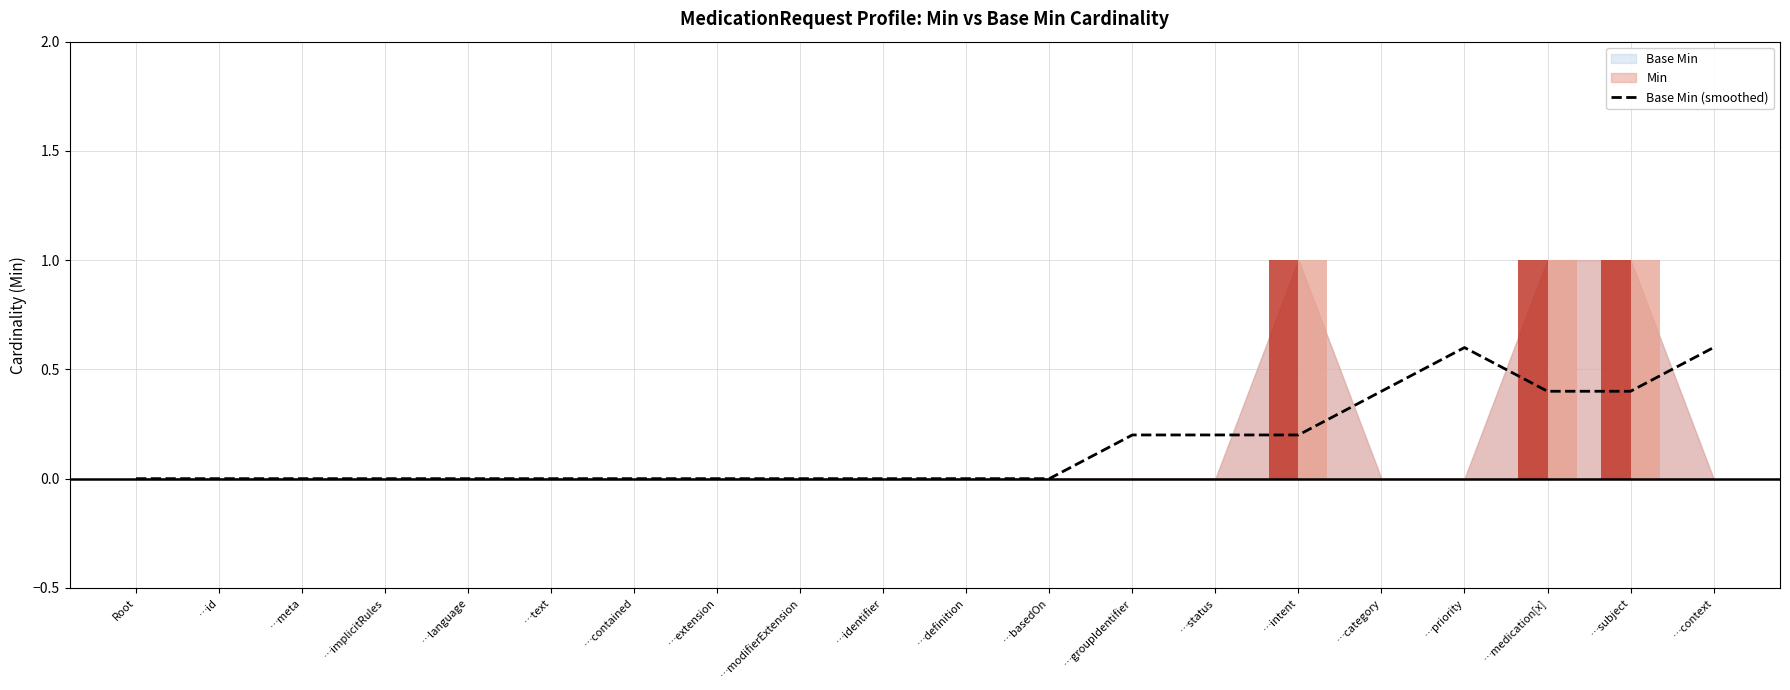

Rank the categories by value from lowest to highest.

Root, …id, …meta, …implicitRules, …language, …text, …contained, …extension, …modifierExtension, …identifier, …definition, …basedOn, …groupIdentifier, …status, …intent, …category, …medication[x], …subject, …priority, …context